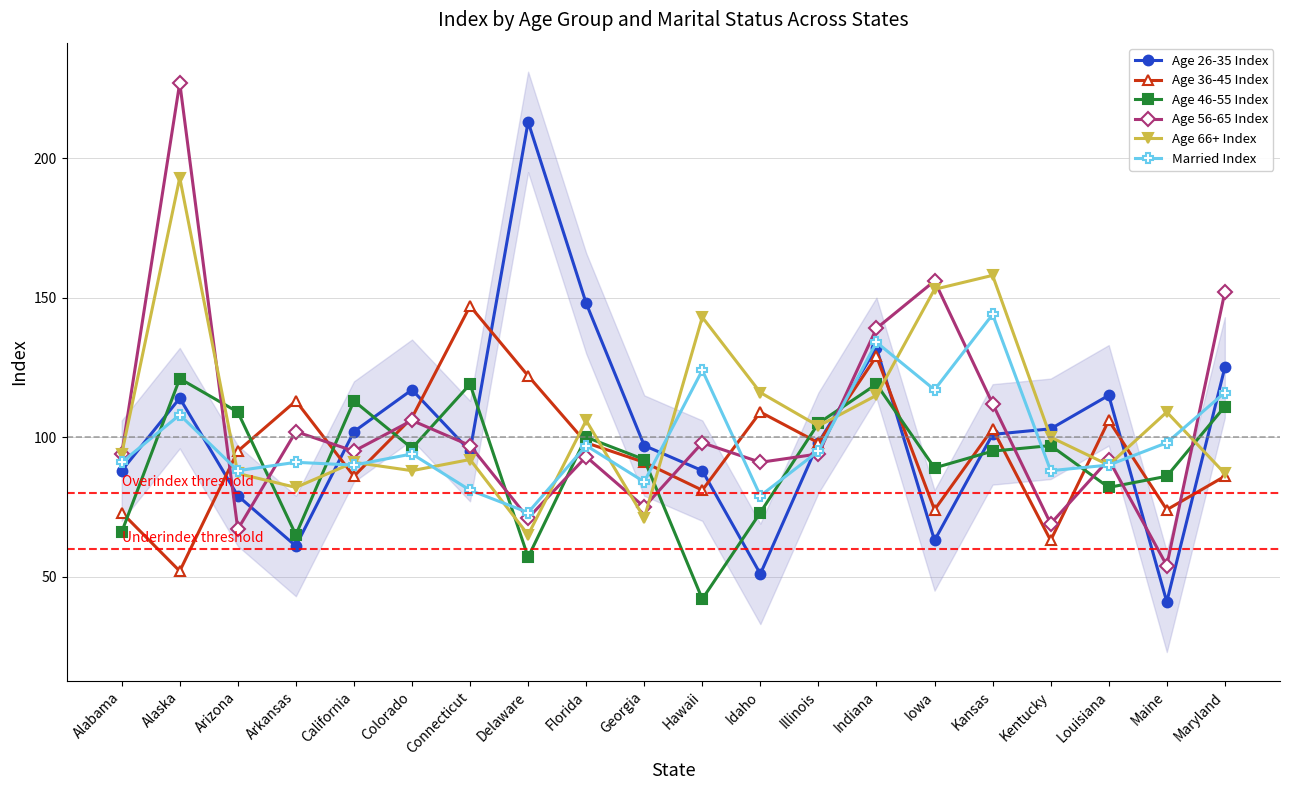

What is the total value across all series at Alaska?

815